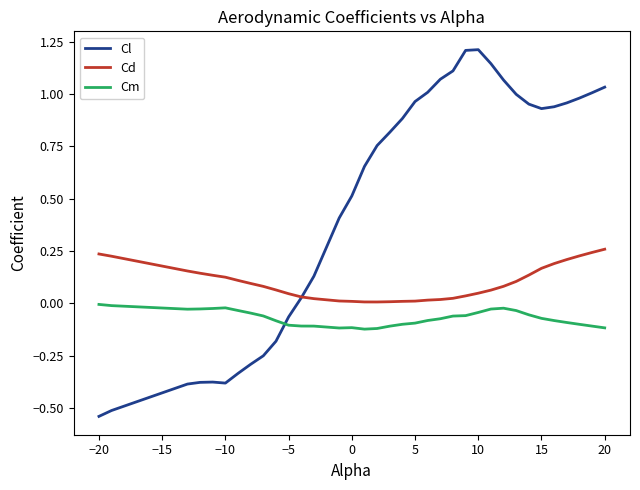

Which series has the largest range (max minus min)?

Cl